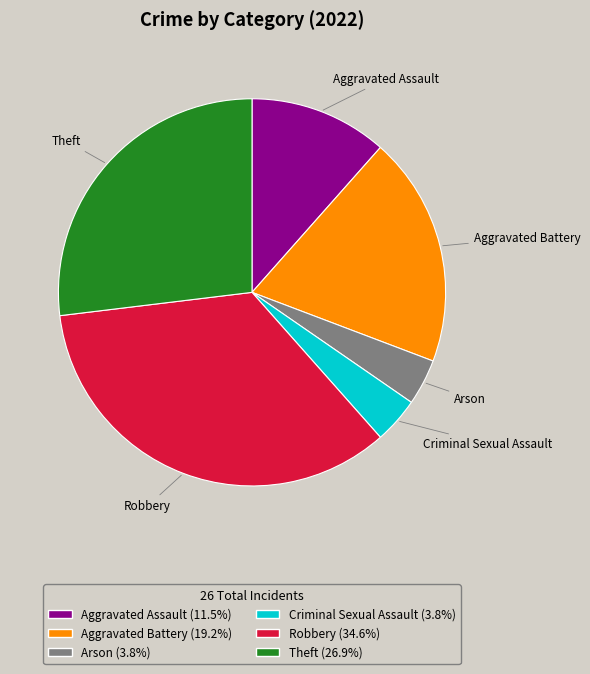

Is there any slice that represents more than half of the pie?

No